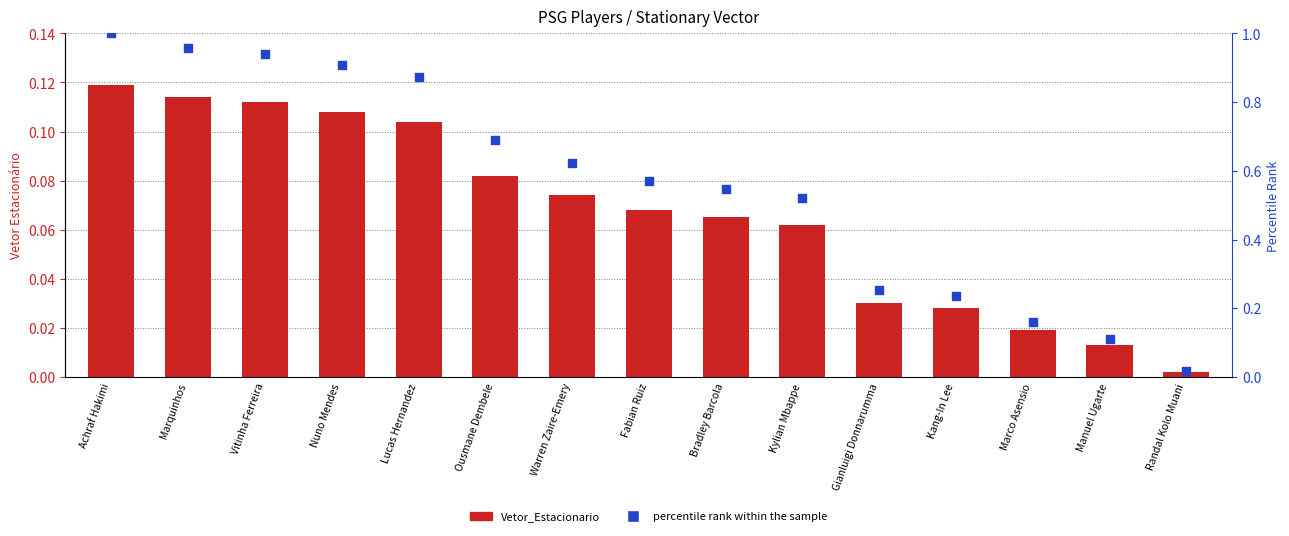

What is the total value across all series at Vitinha Ferreira?

1.1